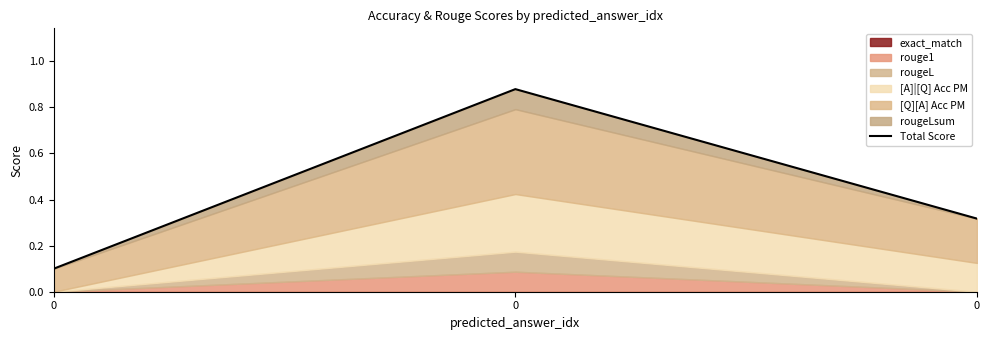

Reading left to right, list all the values displayed in this chart.

0=0.1	0=0.9	0=0.3